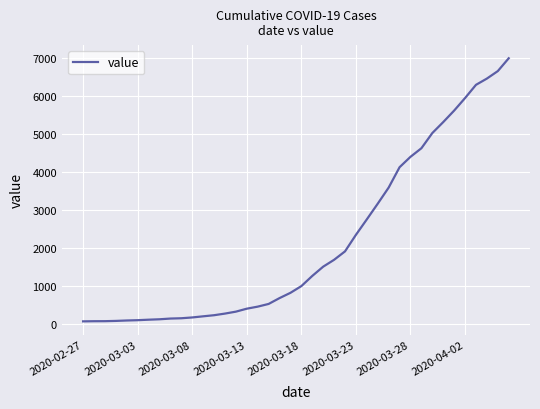

Does the chart display data point markers on the line(s)?

No